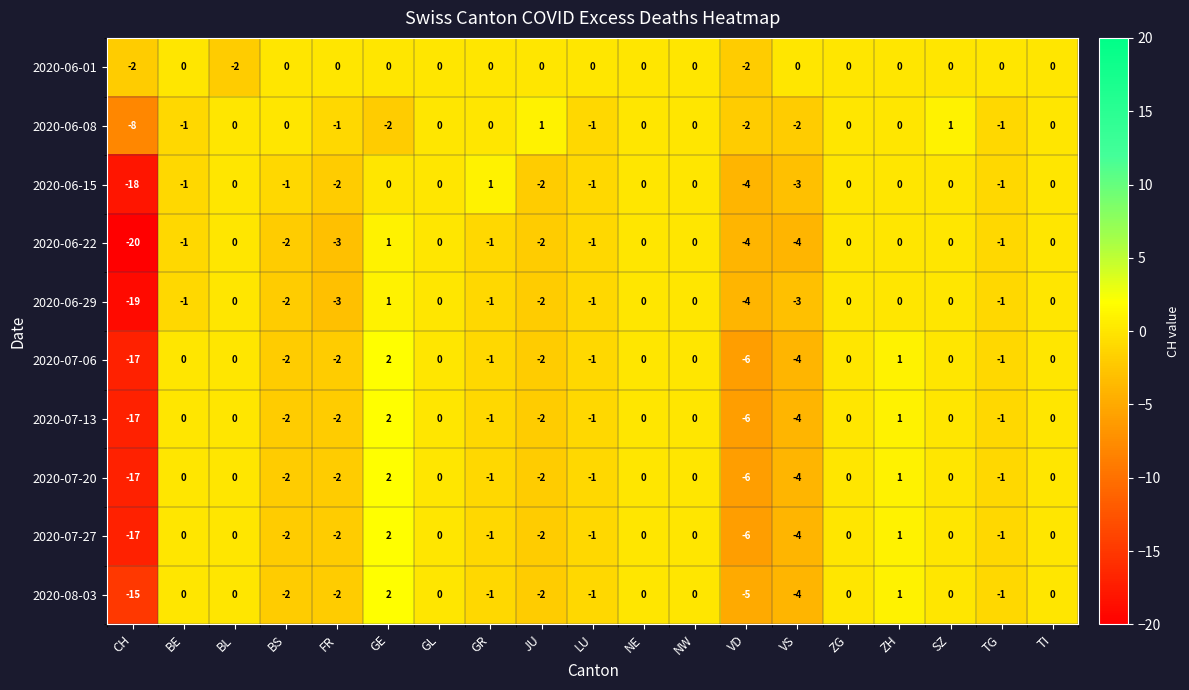

What is the spread (max minus min) of values at GR?

2